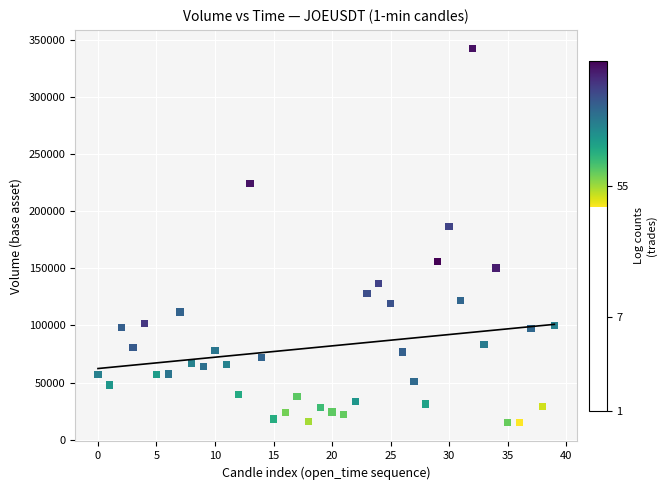

What Y value in the scatter plot is closest to 178655?

186893